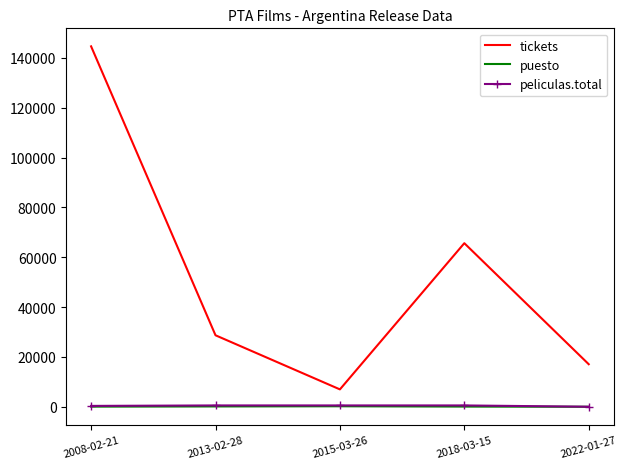

What is the maximum value for puesto?

213